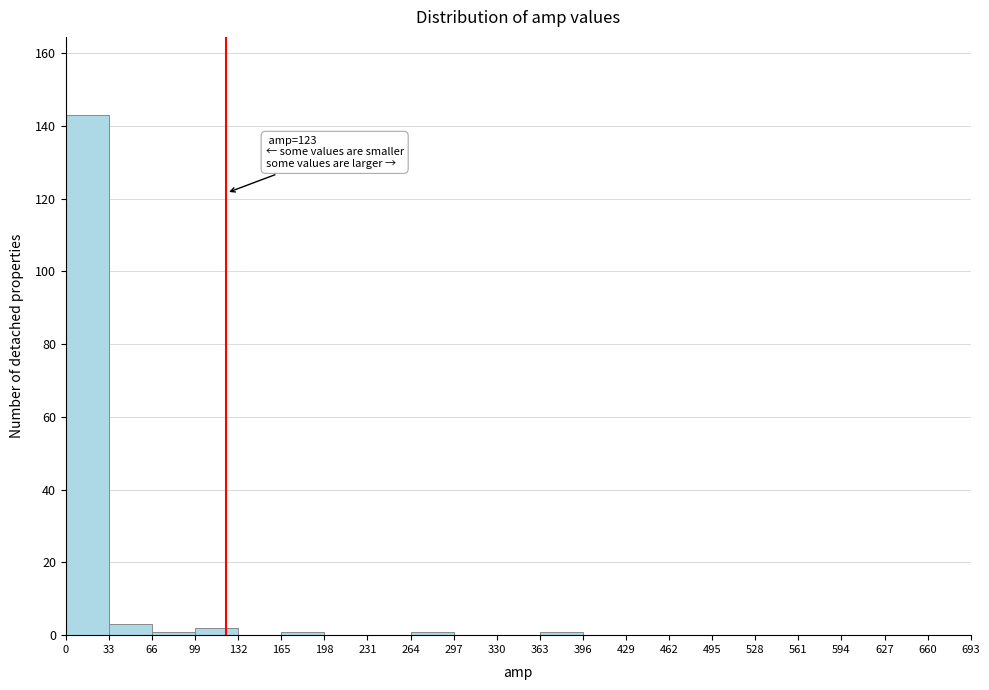

Which range on the x-axis has the tallest bar?

0 to 33